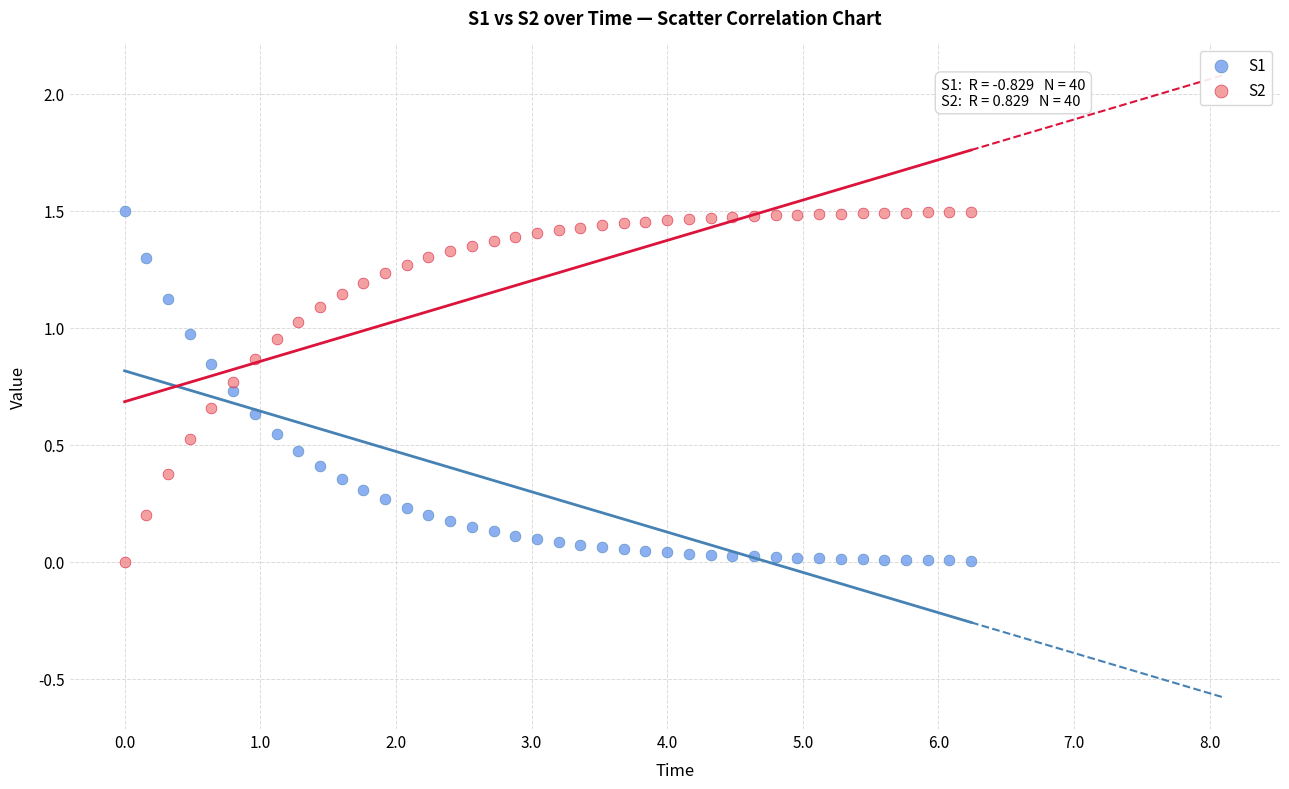

What is the X range (max minus min) for the scatter plot?

6.2